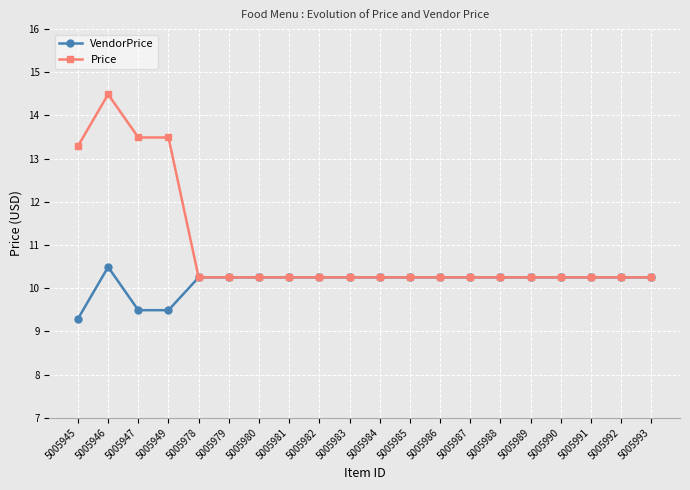

What is the value of the Price point at the 4th from the left?

13.5